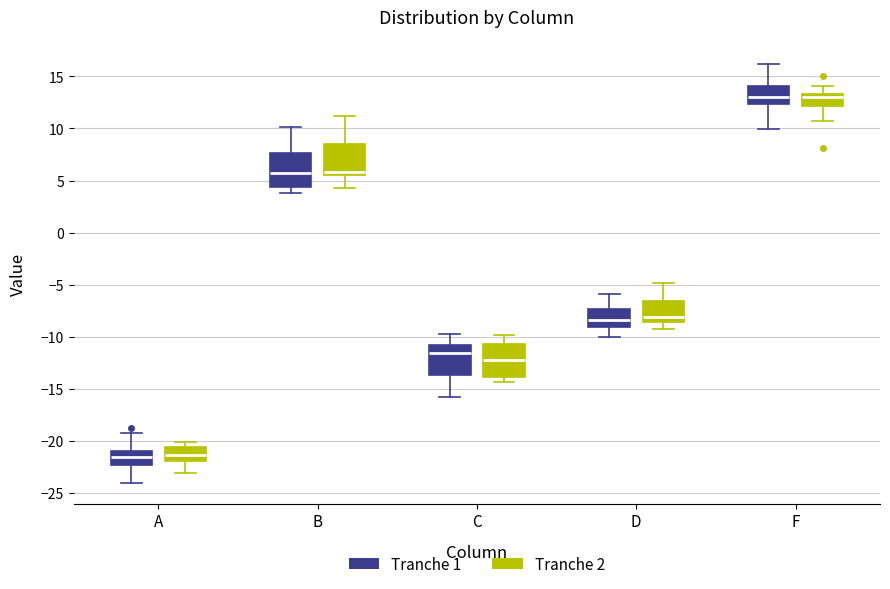

Reading left to right, read every box against the y-axis: the position of its median line, the range the box covers, and the ends of its whiskers. The values are not printed on the chart, so give them approximately, as read against the axis.

A (Tranche 1): median -21.5, box -22.5 to -21.0, whiskers -24.0 to -19.0
A (Tranche 2): median -21.5, box -22.0 to -20.5, whiskers -23.0 to -20.0
B (Tranche 1): median 5.5, box 4.5 to 7.5, whiskers 4.0 to 10.0
B (Tranche 2): median 6.0, box 5.5 to 8.5, whiskers 4.5 to 11.0
C (Tranche 1): median -11.5, box -13.5 to -10.5, whiskers -16.0 to -10.0
C (Tranche 2): median -12.0, box -14.0 to -10.5, whiskers -14.5 to -10.0
D (Tranche 1): median -8.5, box -9.0 to -7.5, whiskers -10.0 to -6.0
D (Tranche 2): median -8.0, box -8.5 to -6.5, whiskers -9.0 to -5.0
F (Tranche 1): median 13.0, box 12.5 to 14.0, whiskers 10.0 to 16.0
F (Tranche 2): median 13.0, box 12.0 to 13.5, whiskers 10.5 to 14.0